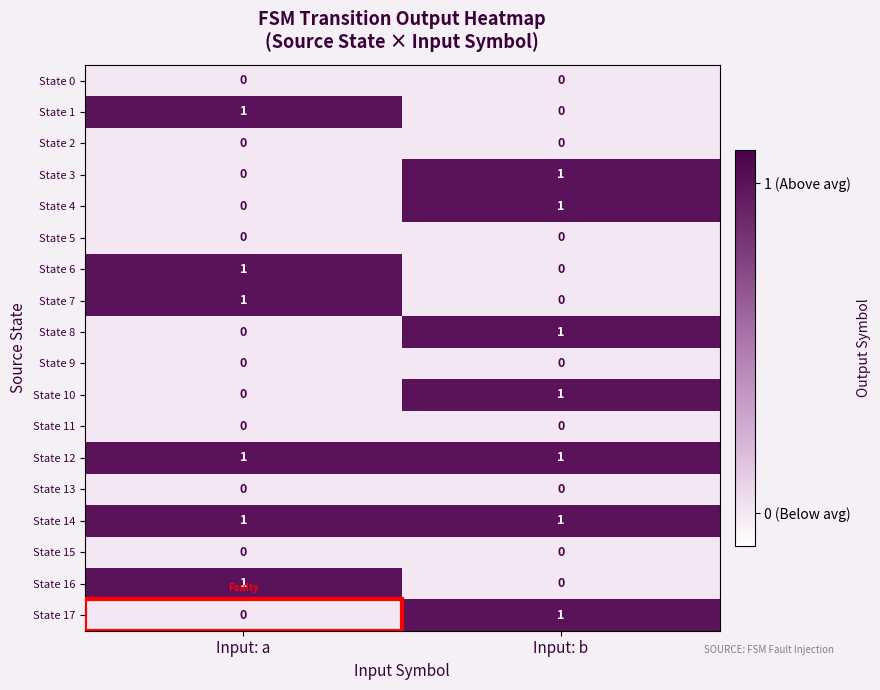

Which category has the lowest value in the State 8 series?

Input: a